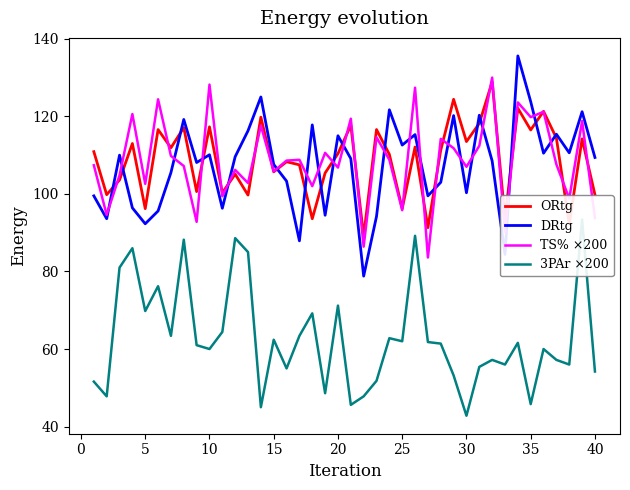

What is the lowest value of the ORtg series?

89.1